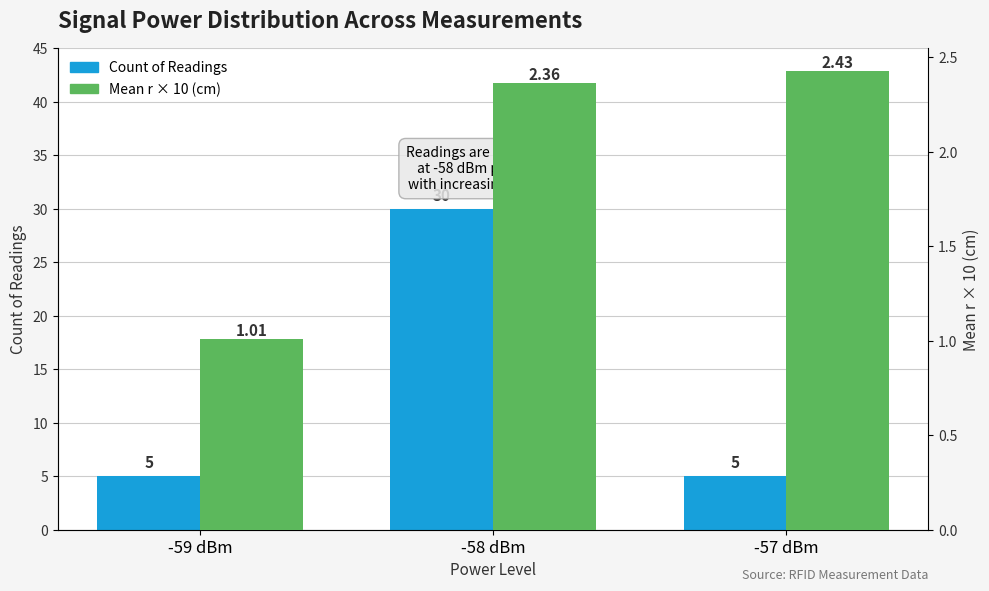

Reading right to left, extract all data points from this chart.

Count of Readings: -57 dBm=5.0	-58 dBm=30.0	-59 dBm=5.0
Mean r×10 (cm): -57 dBm=2.4	-58 dBm=2.4	-59 dBm=1.0